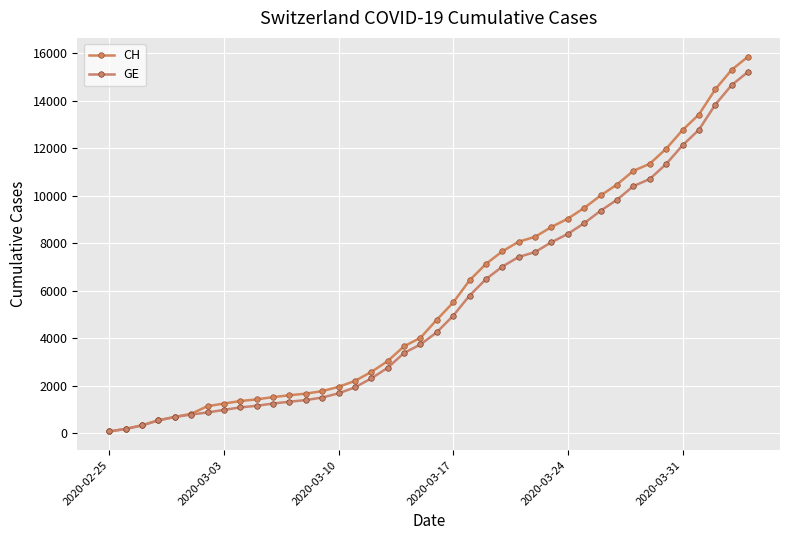

List the series in order of their peak value, lowest first.

GE, CH